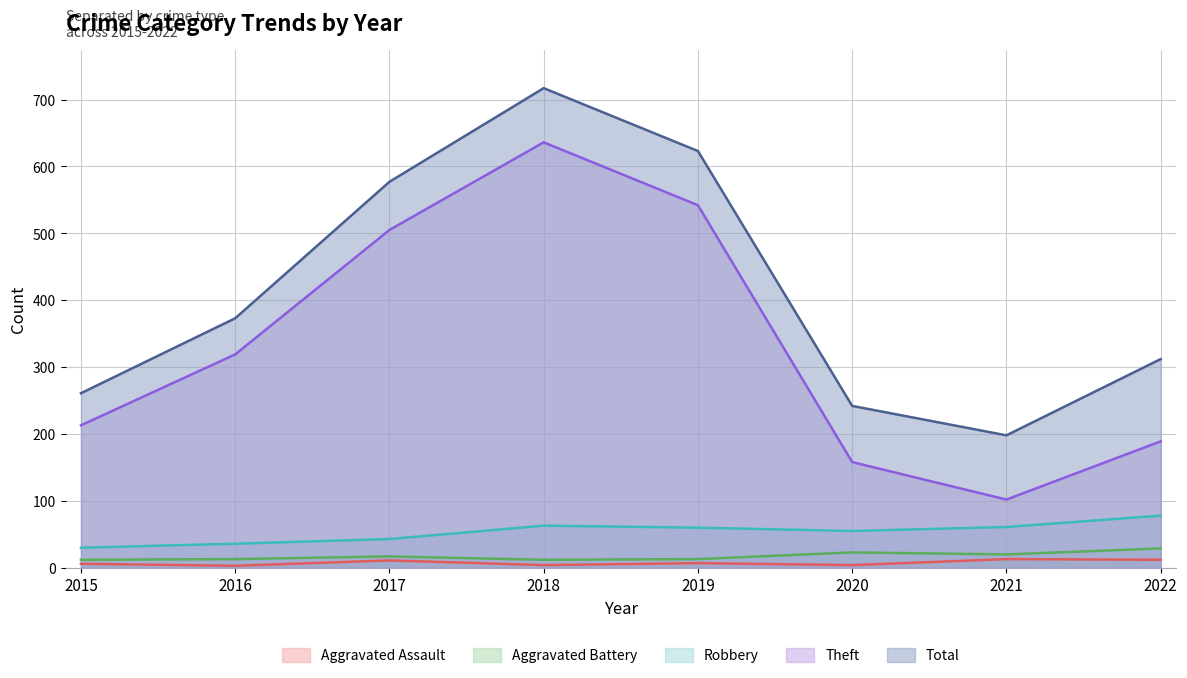

At how many categories does at least one series exceed 269?

5